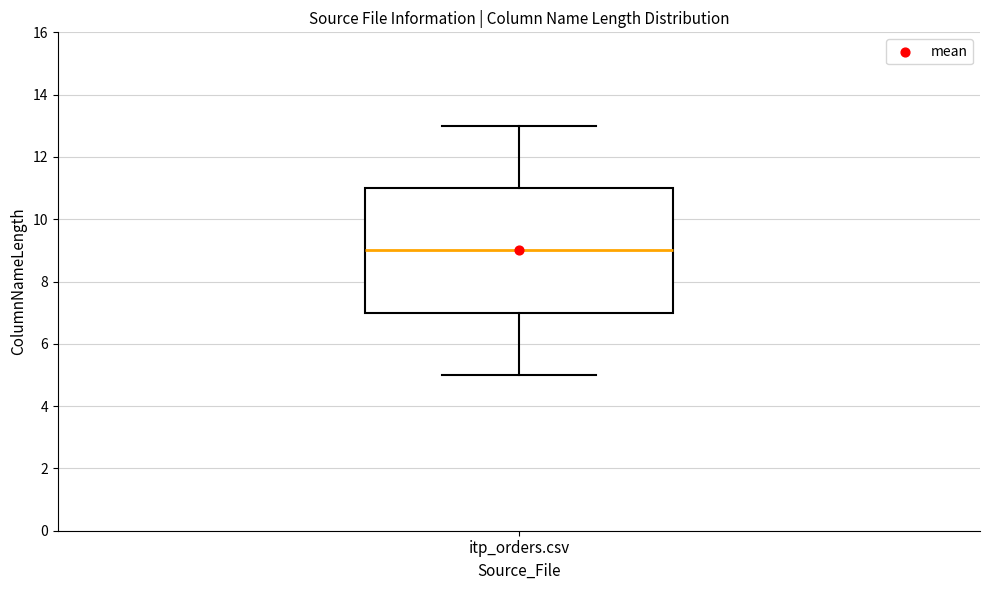

Where is the lower edge of the box for itp_orders.csv on the y-axis? The values are not printed on the chart, so give them approximately, as read against the axis.

7